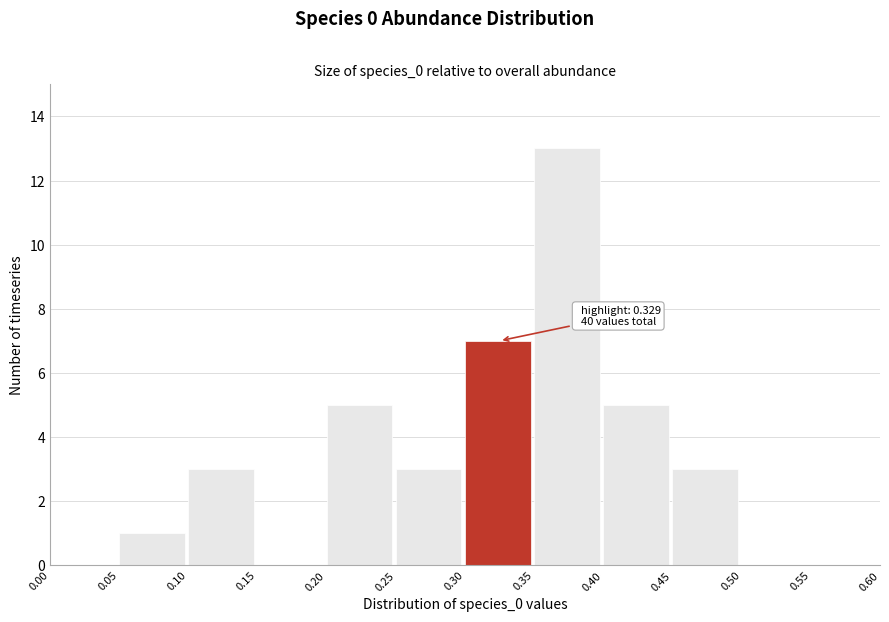

Which range on the x-axis has the tallest bar?

0.35 to 0.40